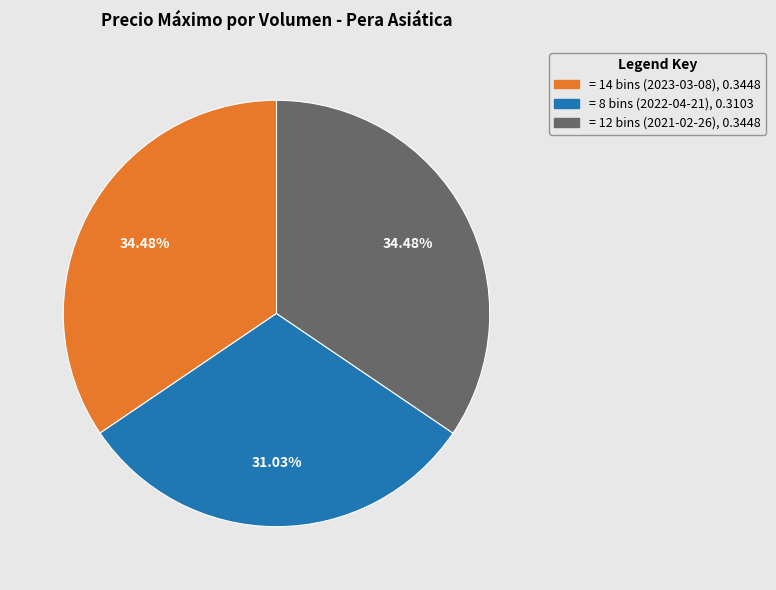

Is there a majority slice in this chart?

No